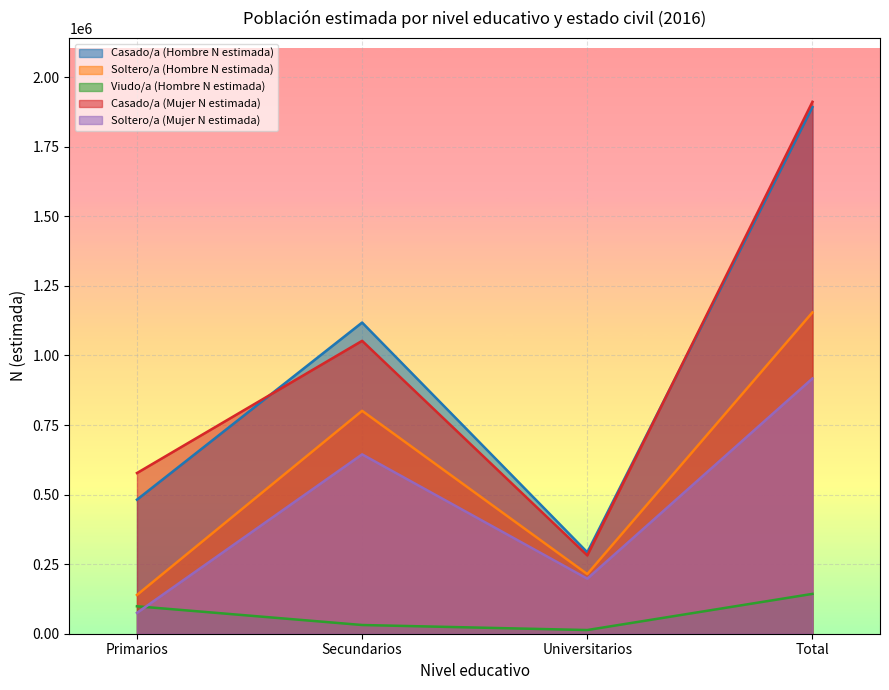

How many interior local peaks does the Soltero/a (Hombre N estimada) series have?

1